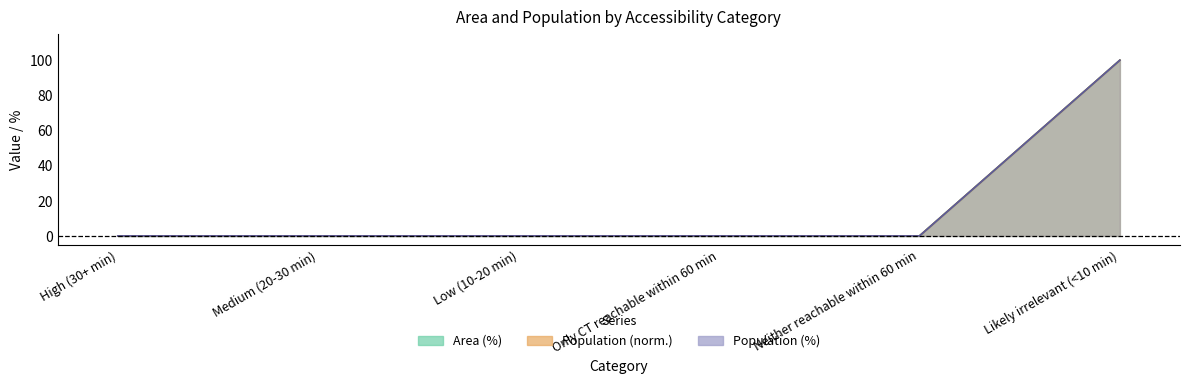

How many values in the Population series exceed 0?

1